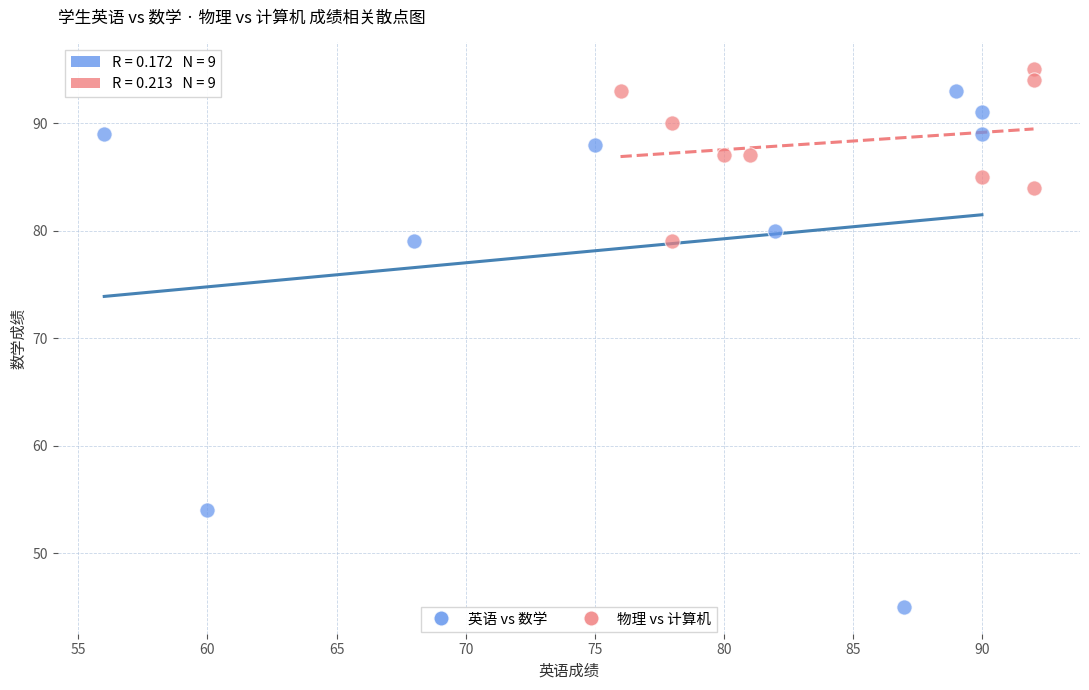

Which series contains the lowest Y value?

英语 vs 数学